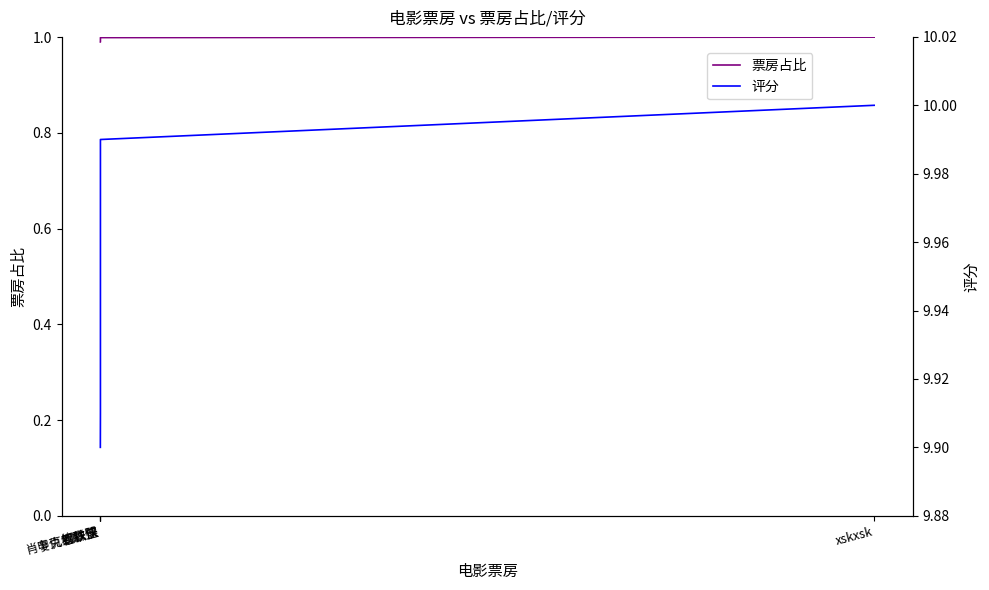

What is the maximum value for 票房占比?

1.0